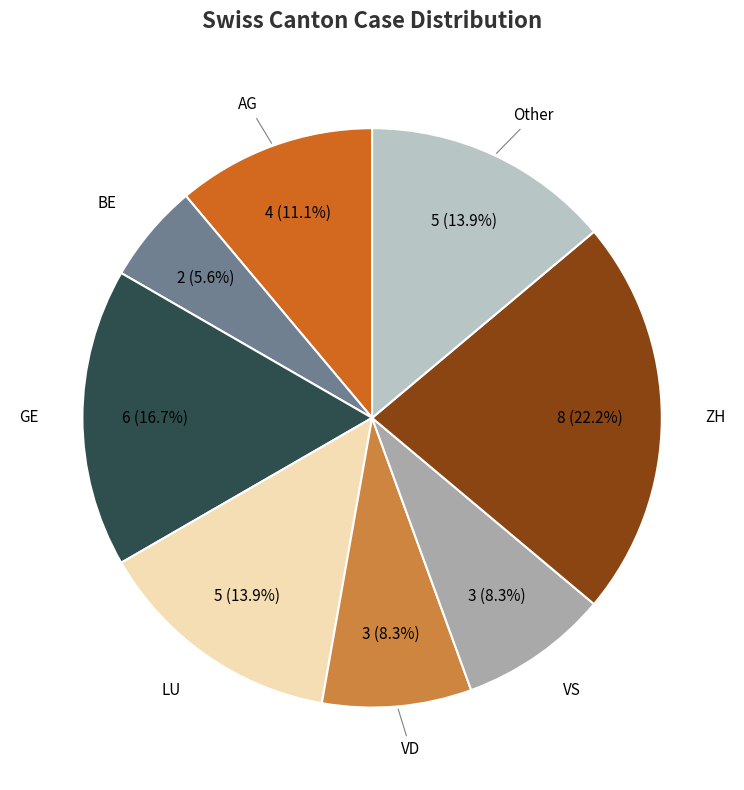

Does any single category account for the majority?

No